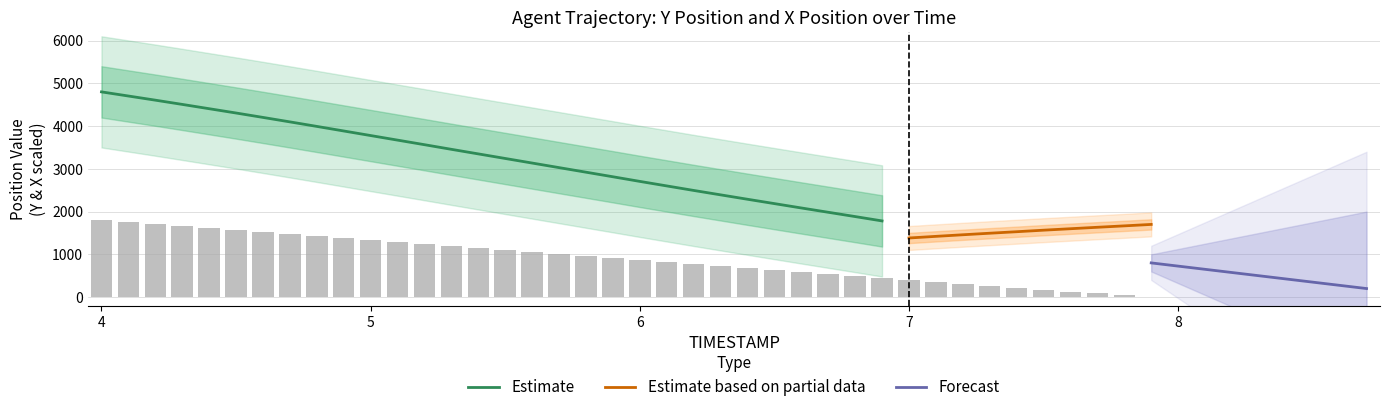

What is the ratio of the value at 6.2 to the value at 4.5?

0.5